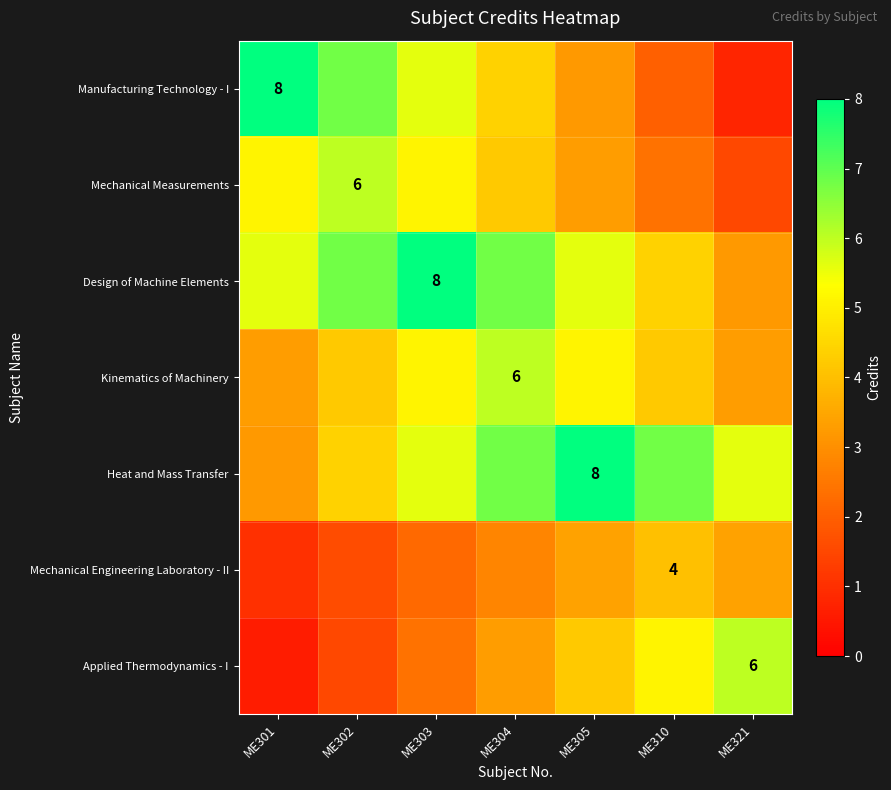

What is the average value of the Design of Machine Elements series?

5.8